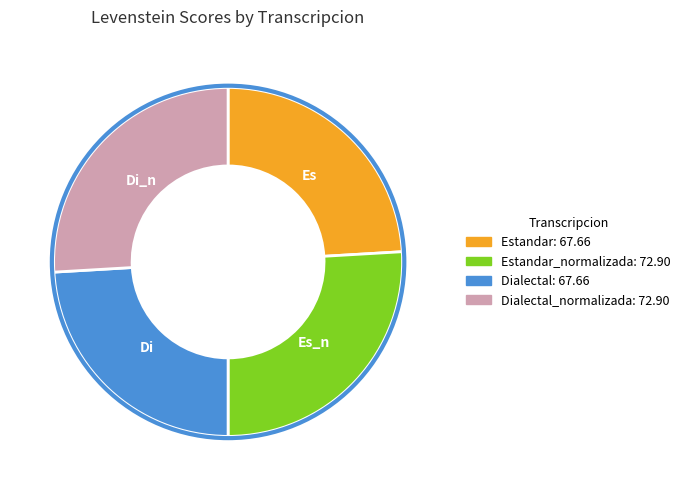

Count the number of slices in the pie.

4